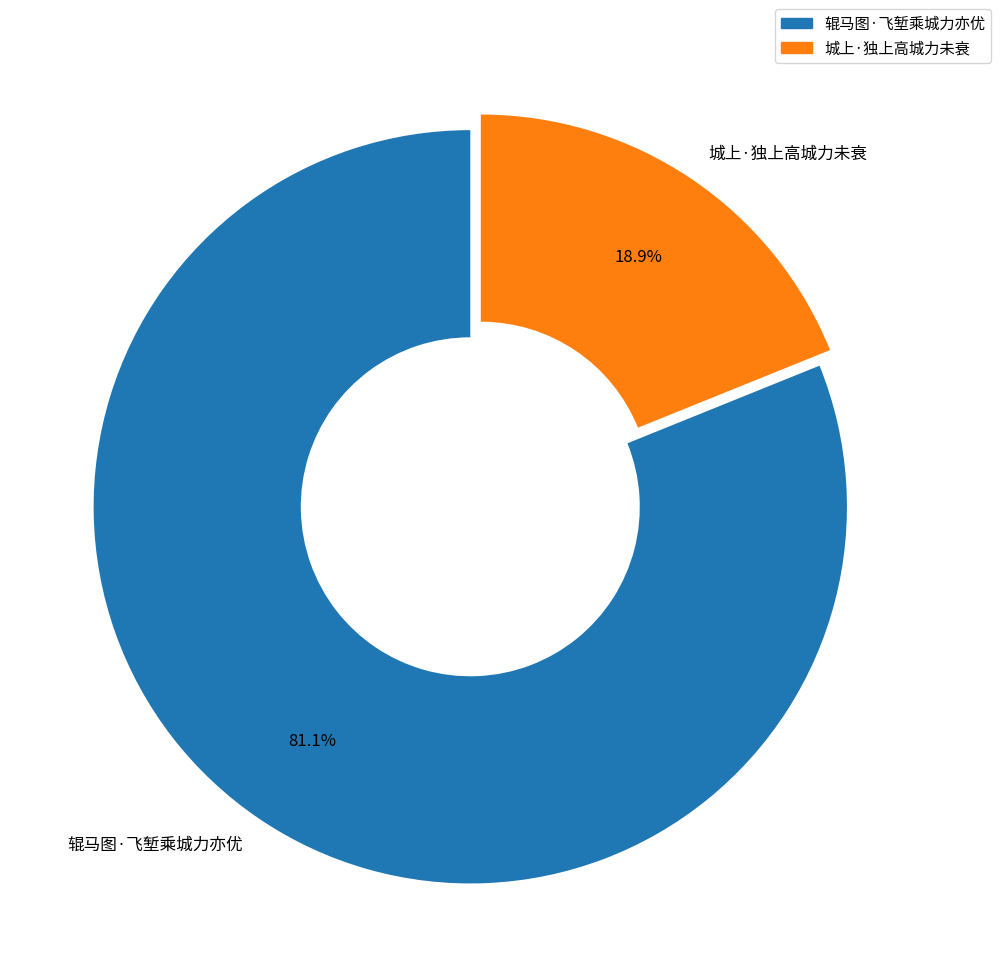

Is it true that 辊马图·飞堑乘城力亦优 is 68% of the pie?

False